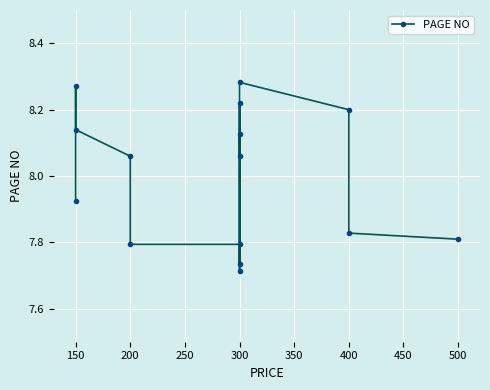

Between 150 and 200, which is larger?

150